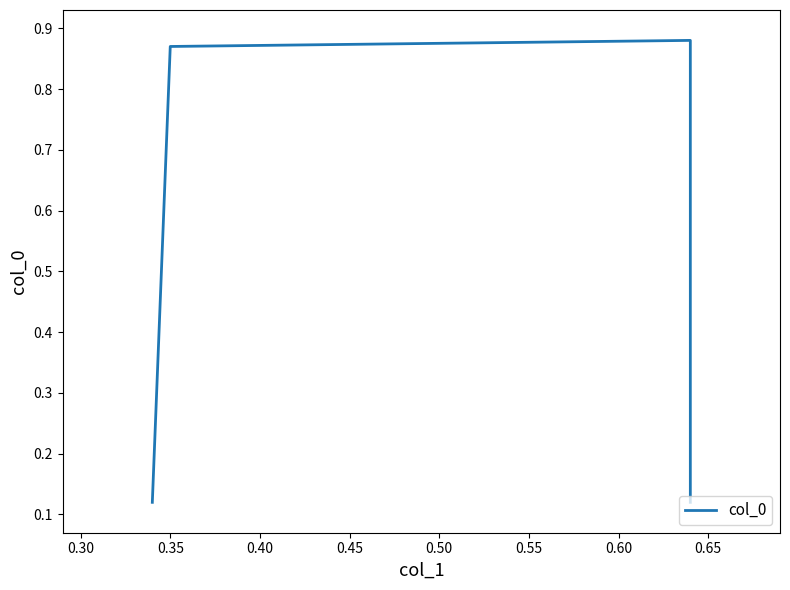

True or false: the data has more than 1 interior local peaks.

False